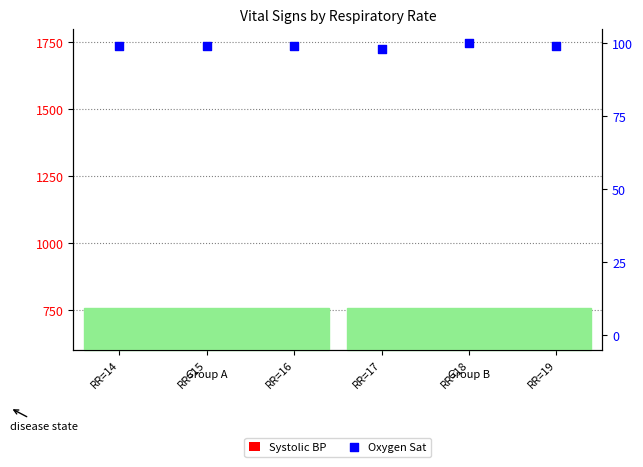

Which series has the widest spread of Y values?

Systolic BP